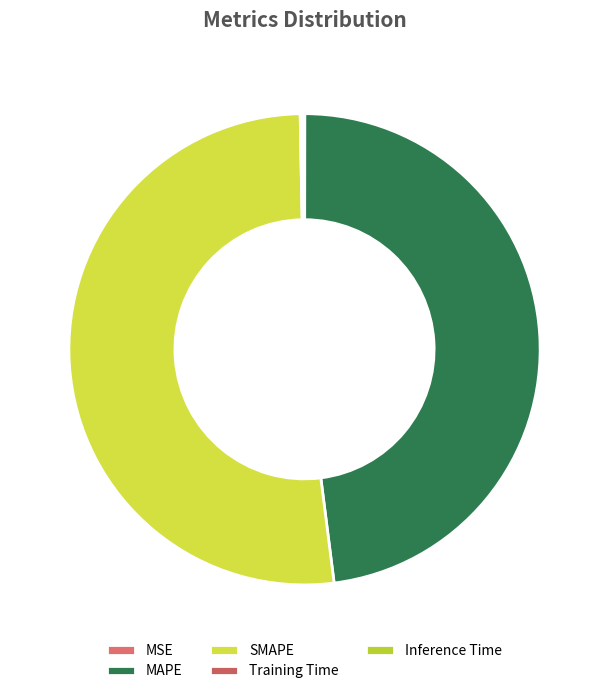

What is the total percentage of MAPE and Training Time?

48.1%